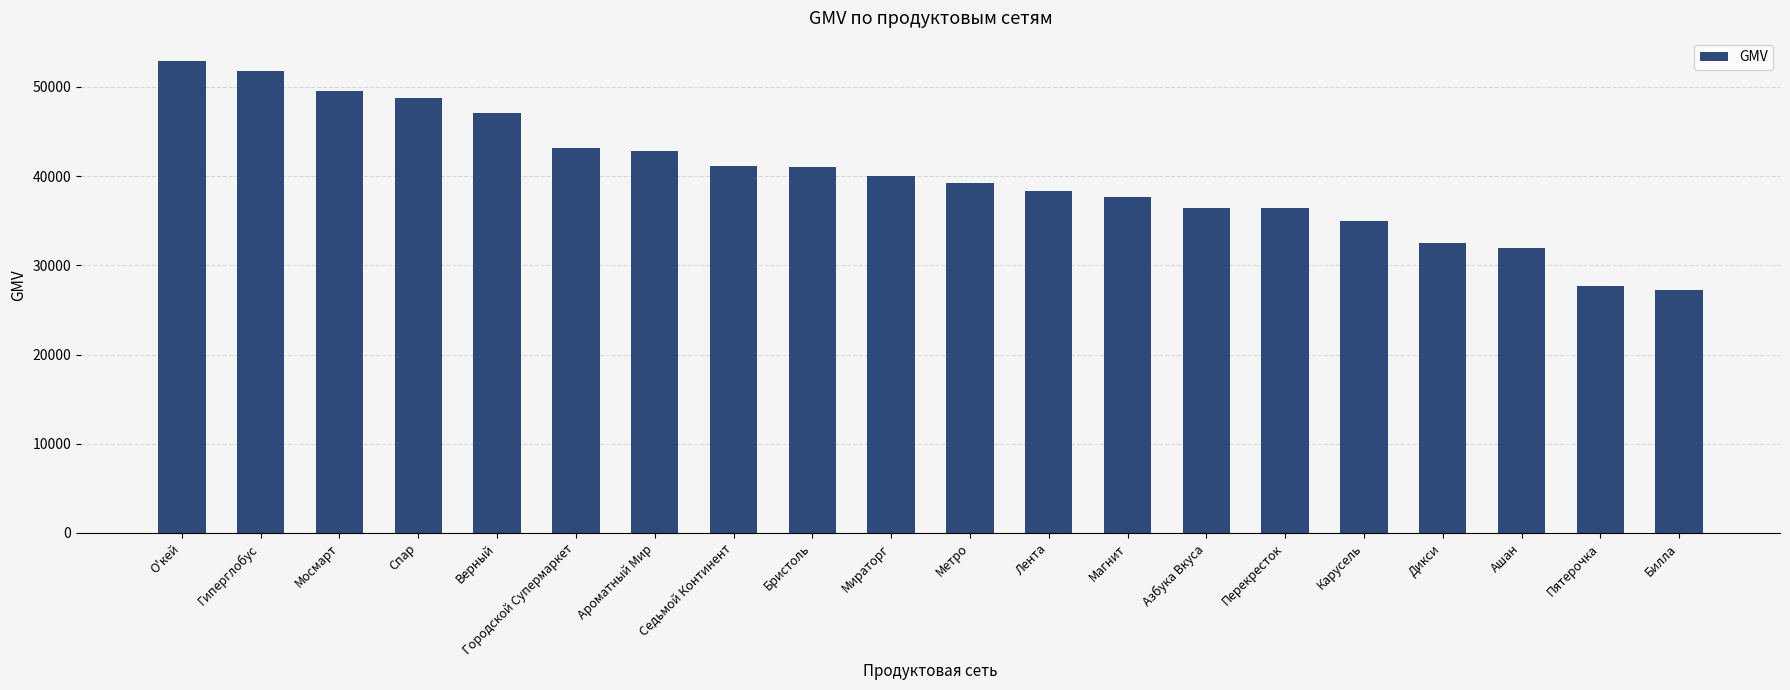

What position from the left is Лента?

12